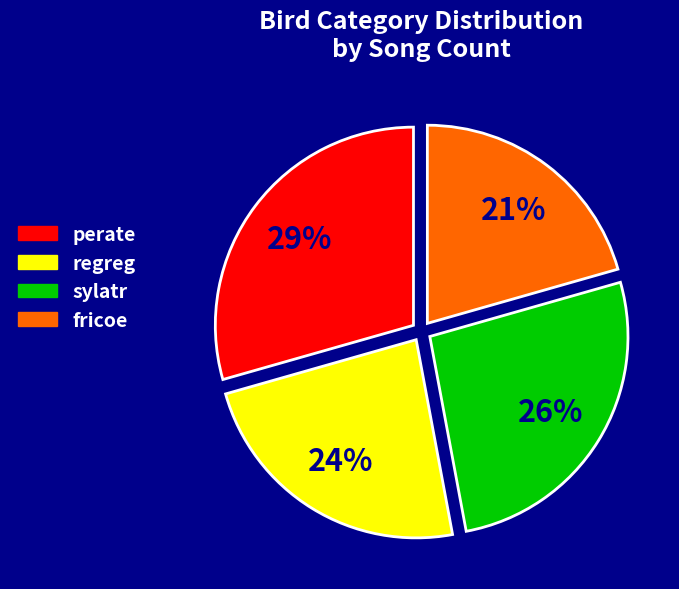

What is the ratio of the value at sylatr to the value at perate?

0.9